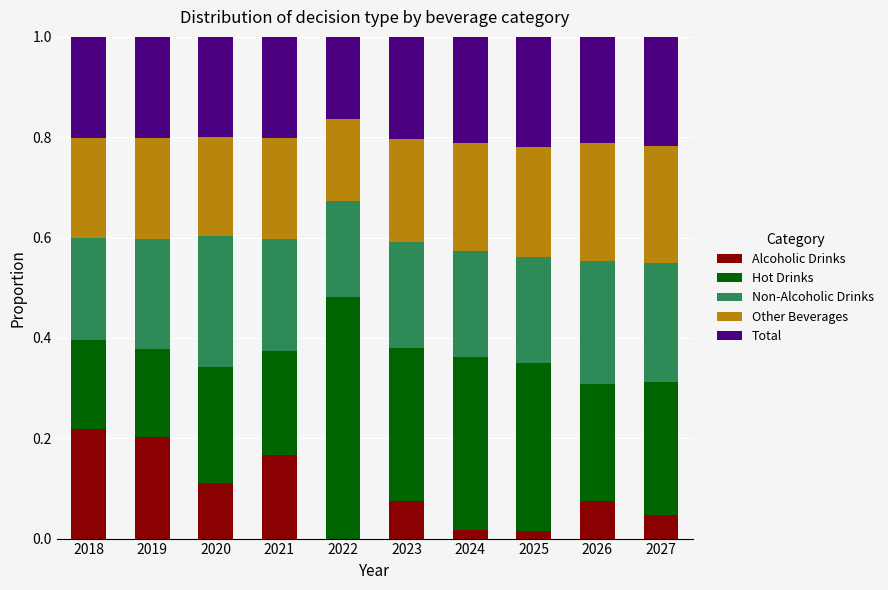

What is the total value across all series at 2023?

1.0